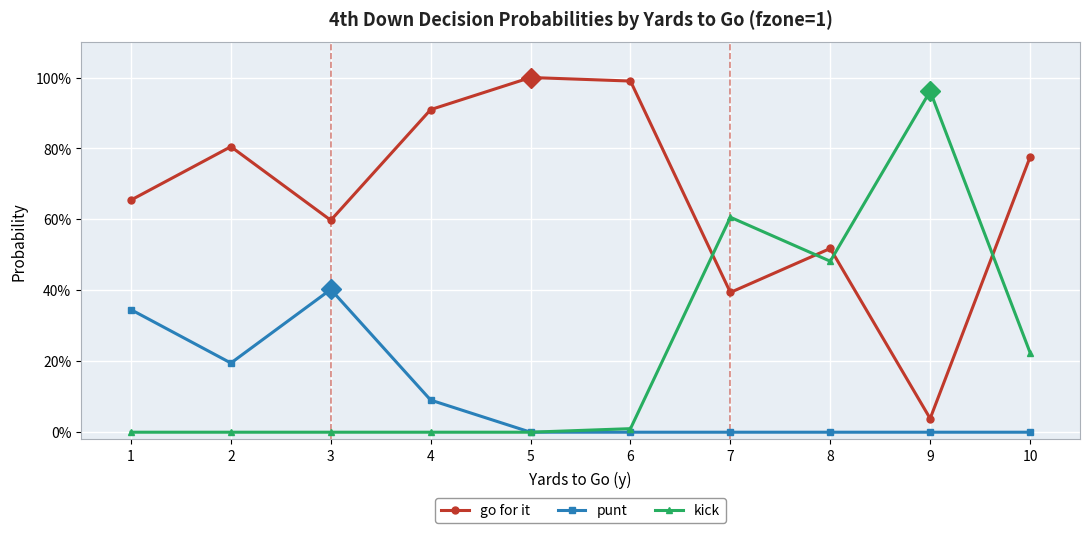

Reading left to right, extract all data points from this chart.

go for it: 0.7	0.8	0.6	0.9	1.0	1.0	0.4	0.5	0.0	0.8
punt: 0.3	0.2	0.4	0.1	0.0	0.0	0.0	0.0	0.0	0.0
kick: 0.0	0.0	0.0	0.0	0.0	0.0	0.6	0.5	1.0	0.2